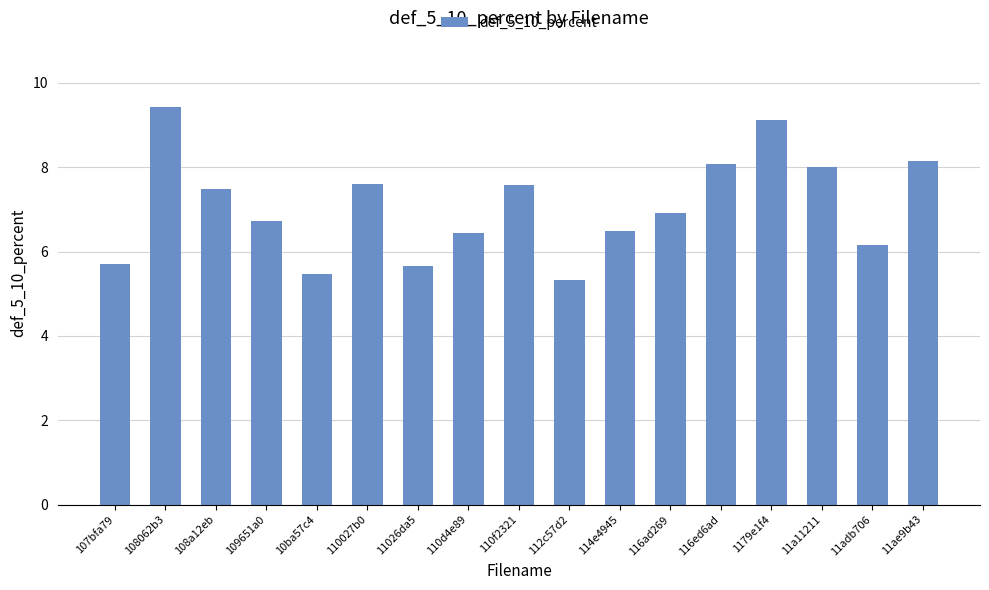

The chart shows a value of 9.4 at 108062b3. True or false?

True